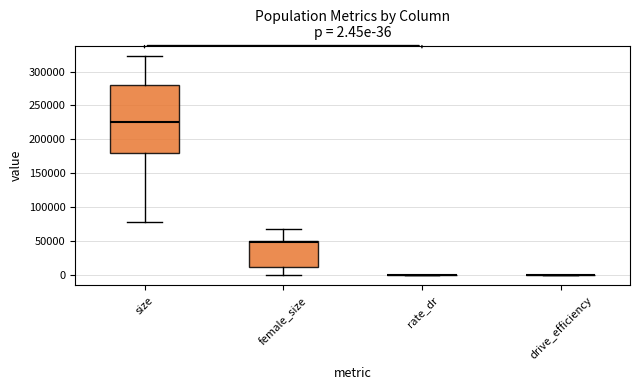

Which box is the tallest, from its lower edge to its upper edge?

size